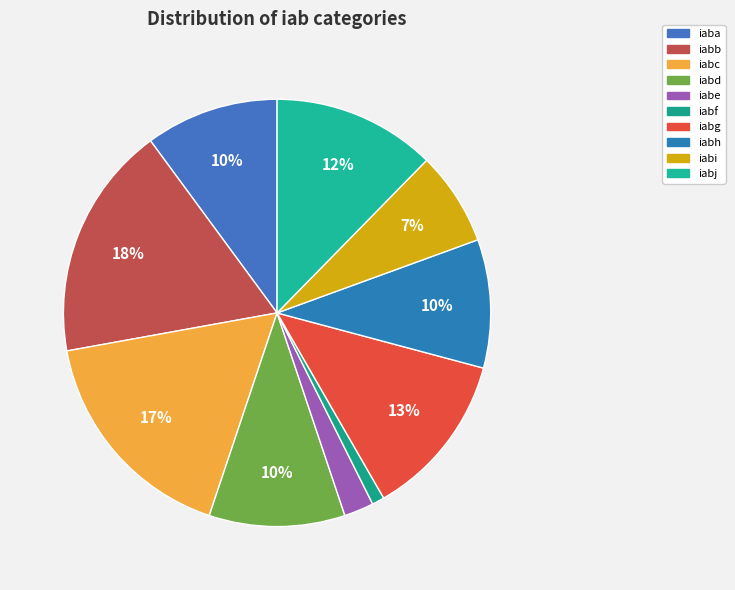

What is the ratio of the value at iabg to the value at iabe?

5.6